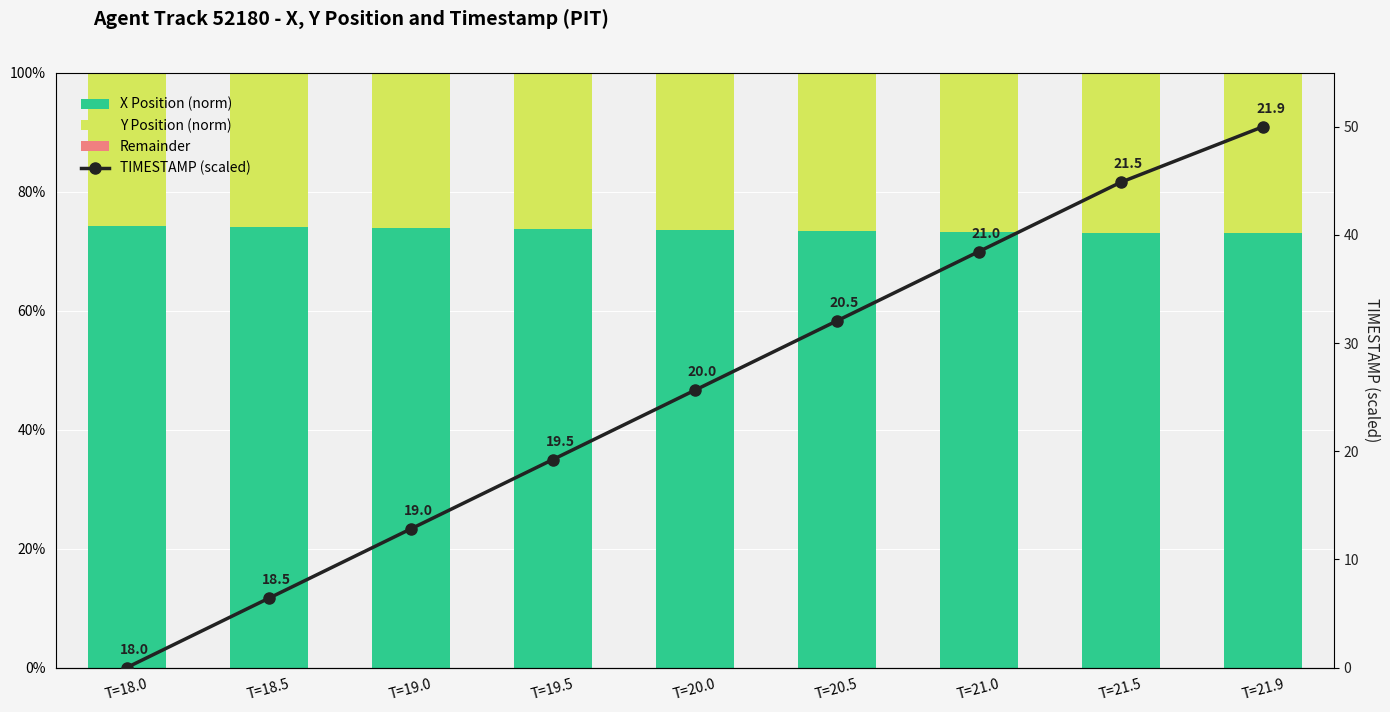

What is the spread (max minus min) of values at T=21.9?

73.0